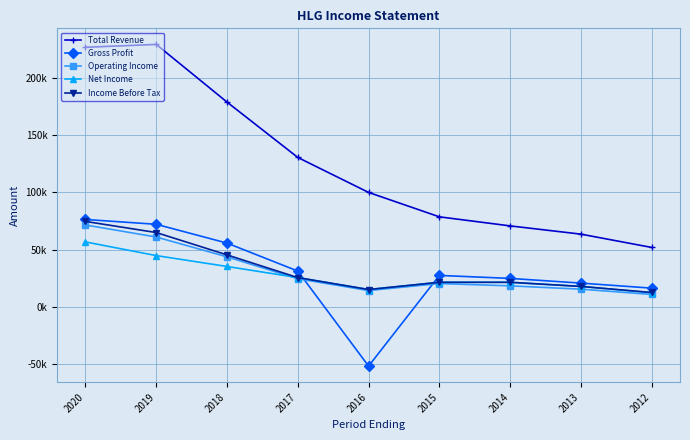

What are all the series names shown in the legend?

Total Revenue, Gross Profit, Operating Income, Net Income, Income Before Tax